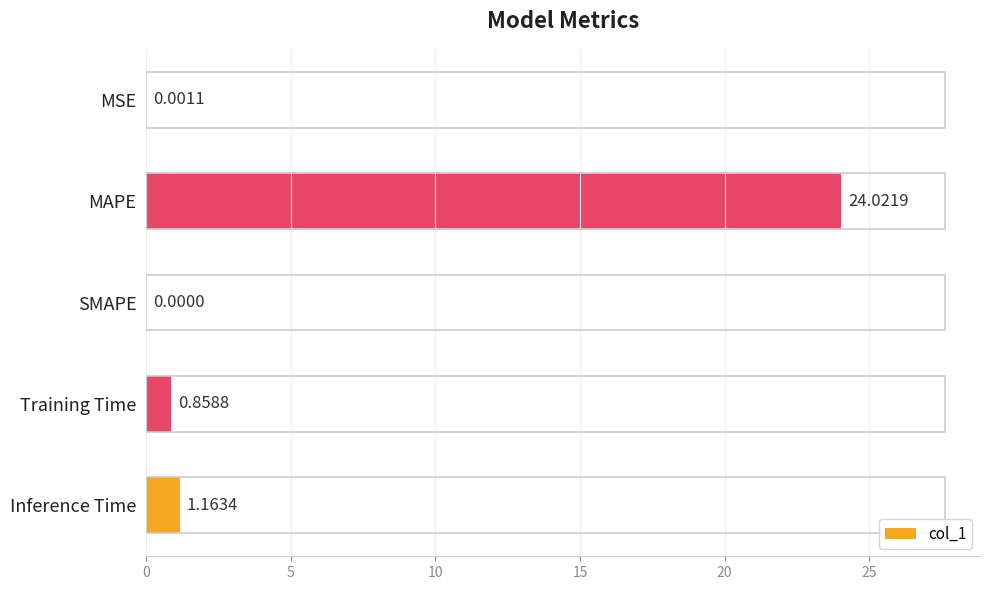

At which label is the value closest to 12?

Inference Time